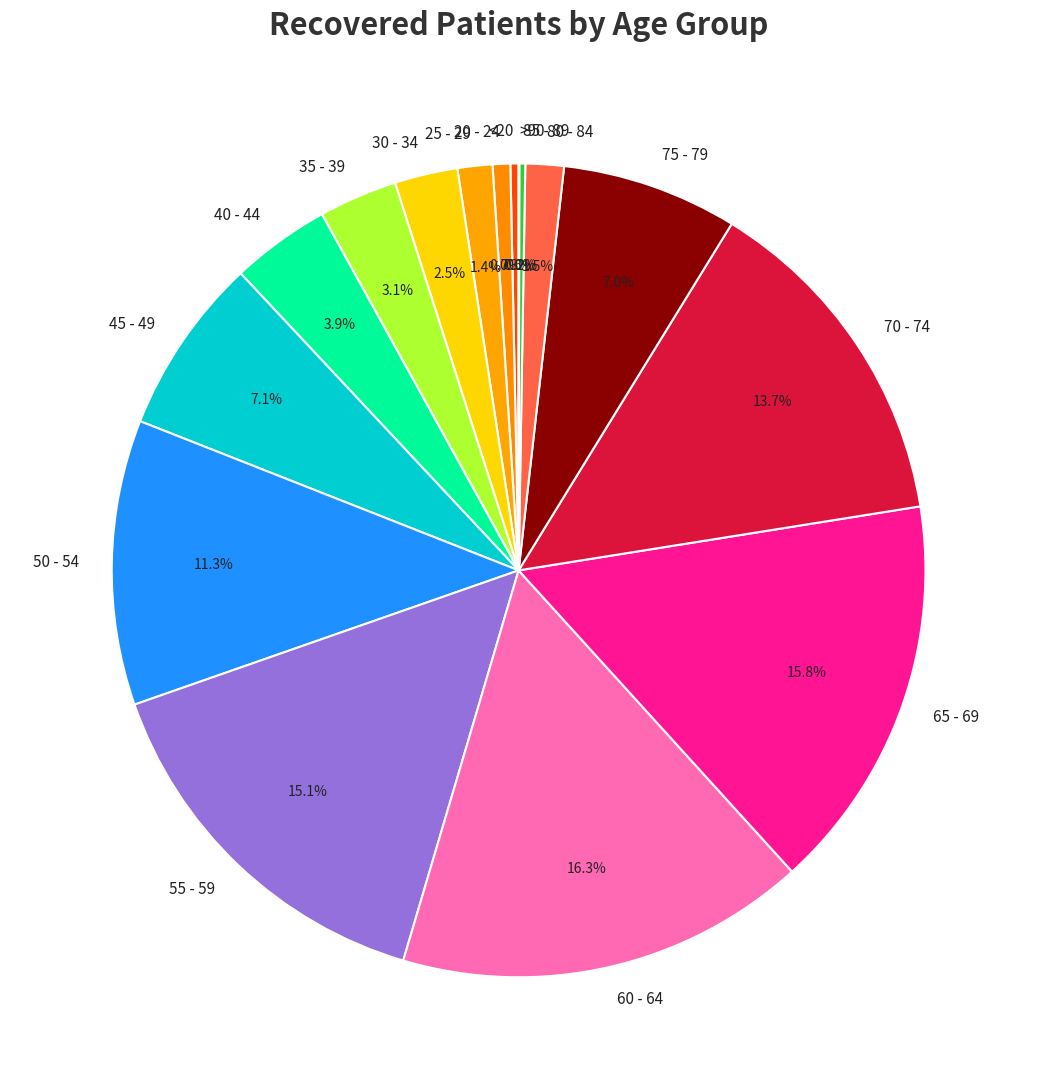

To the nearest percent, what is the difference between the largest and smallest slice percentages?

16%